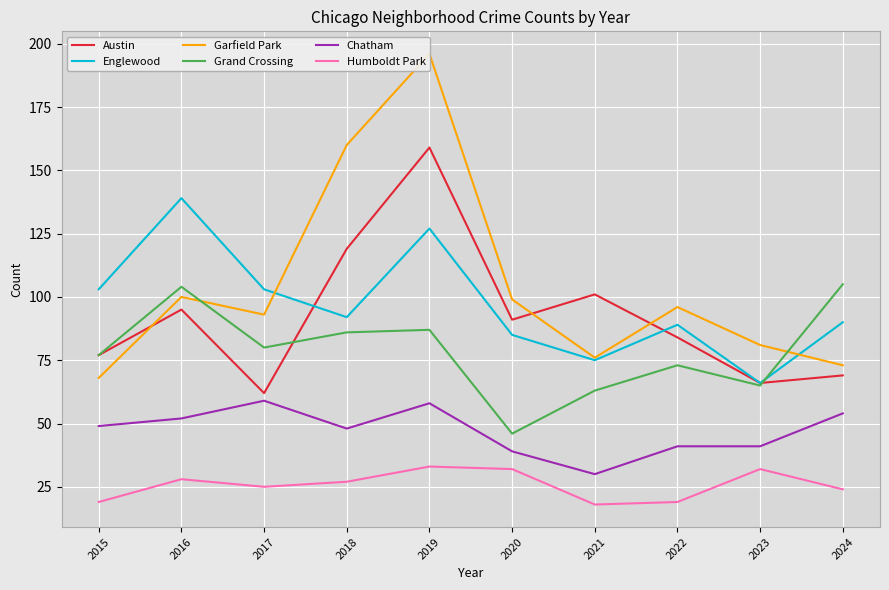

At which label does Englewood reach its peak?

2016